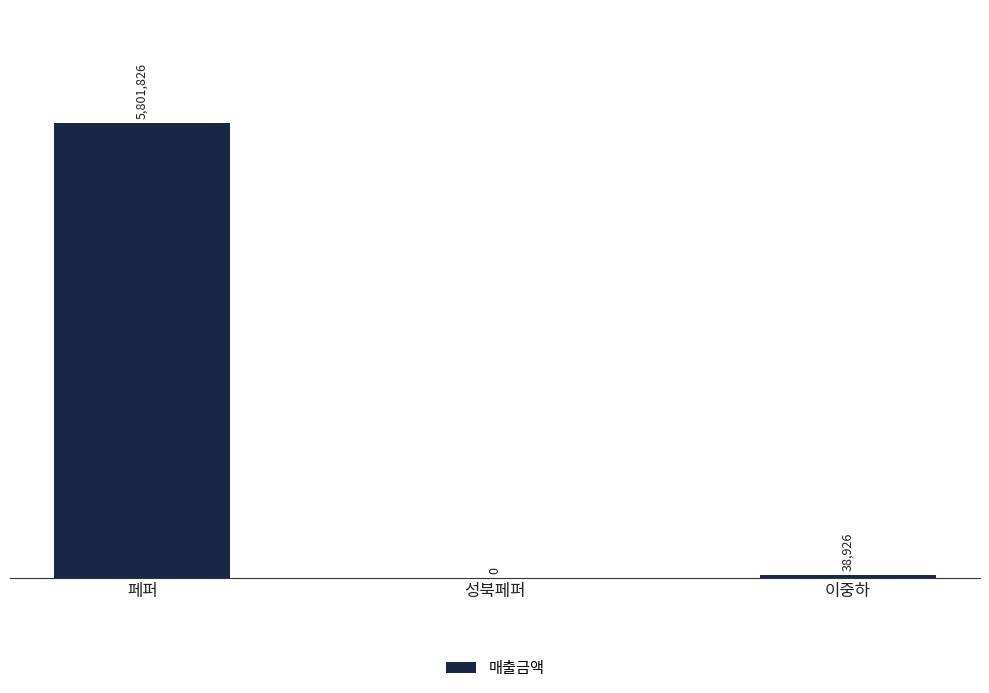

Reading left to right, list all the values displayed in this chart.

5801826	0	38926